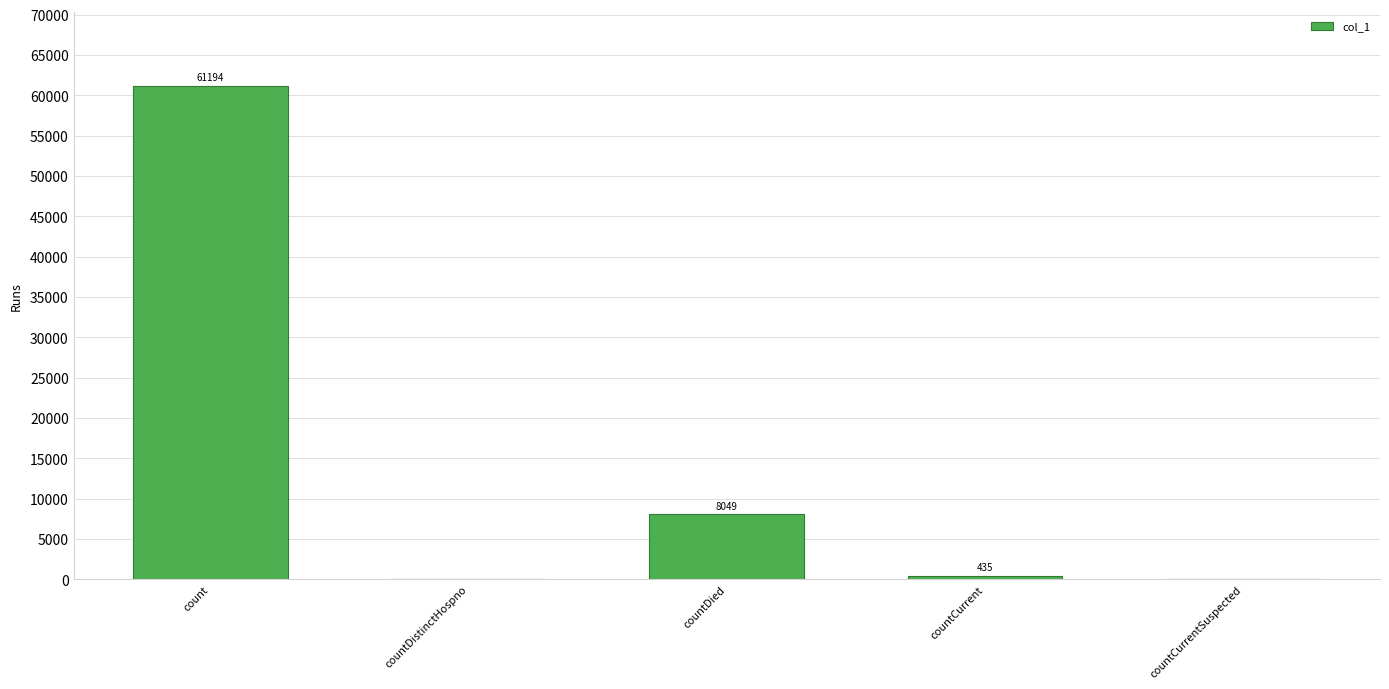

Are the bars grouped side by side (vs. stacked)?

No